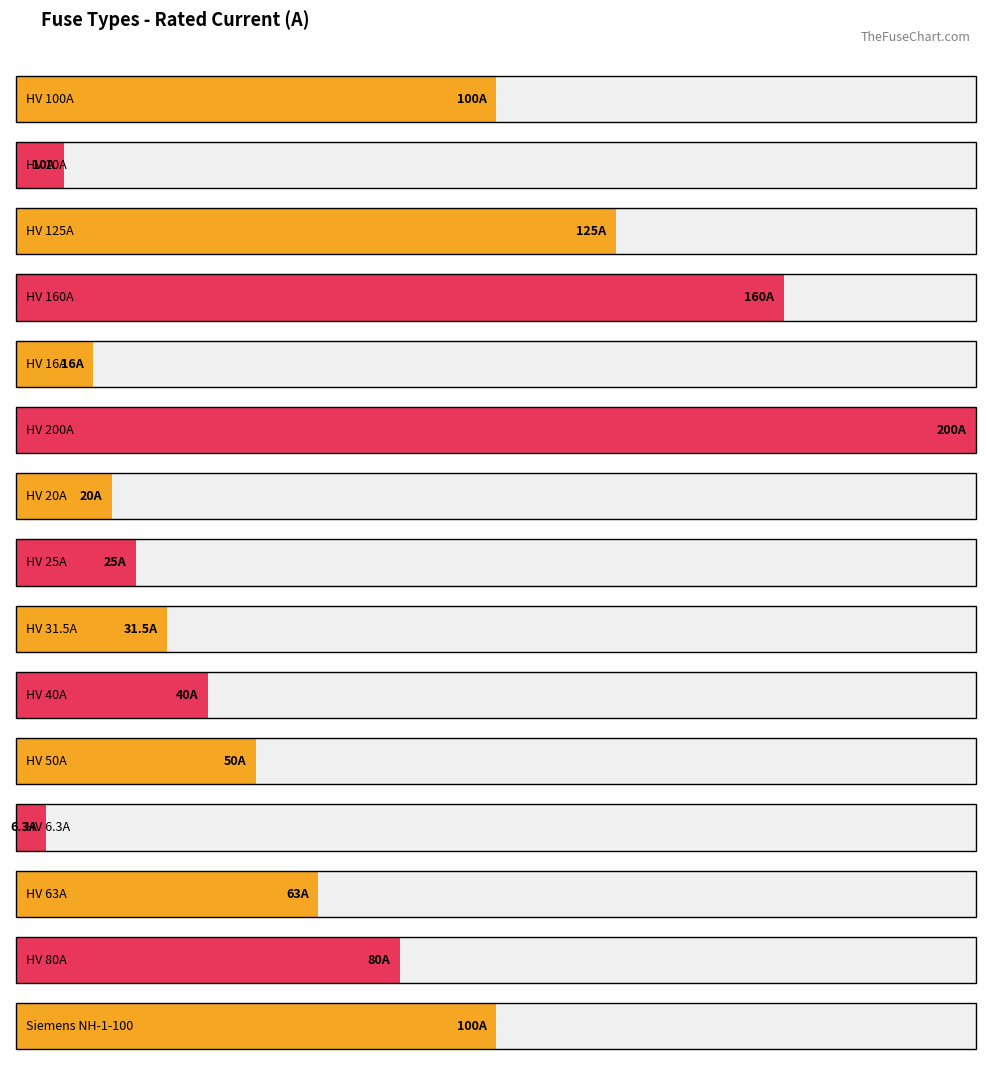

What is the label of the 18th bar from the right?

HV 80A